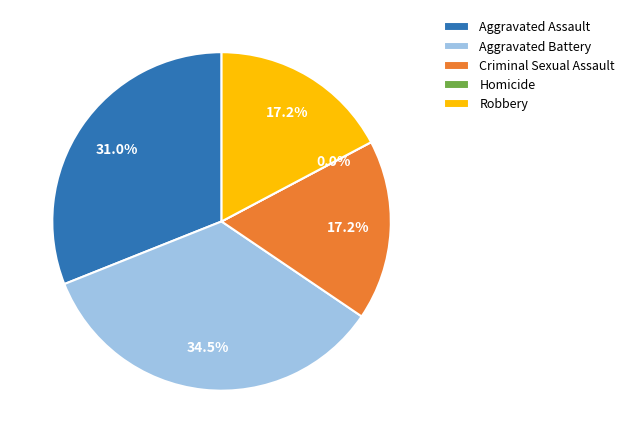

Which slice is the largest?

Aggravated Battery